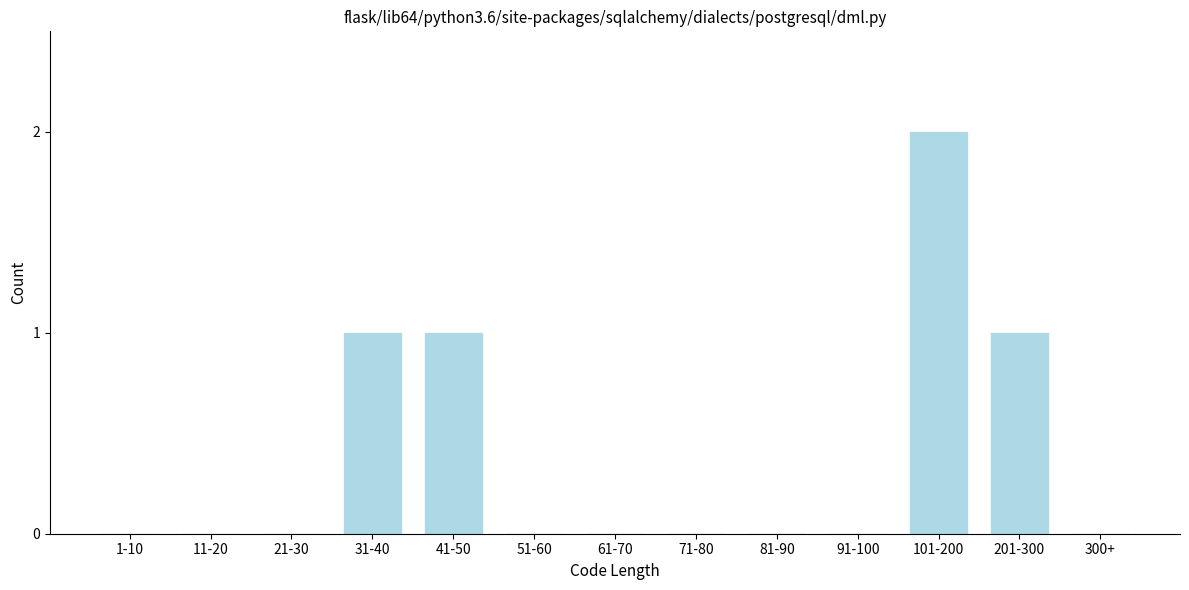

Reading left to right, list all the values displayed in this chart.

1-10=0	11-20=0	21-30=0	31-40=1	41-50=1	51-60=0	61-70=0	71-80=0	81-90=0	91-100=0	101-200=2	201-300=1	300+=0